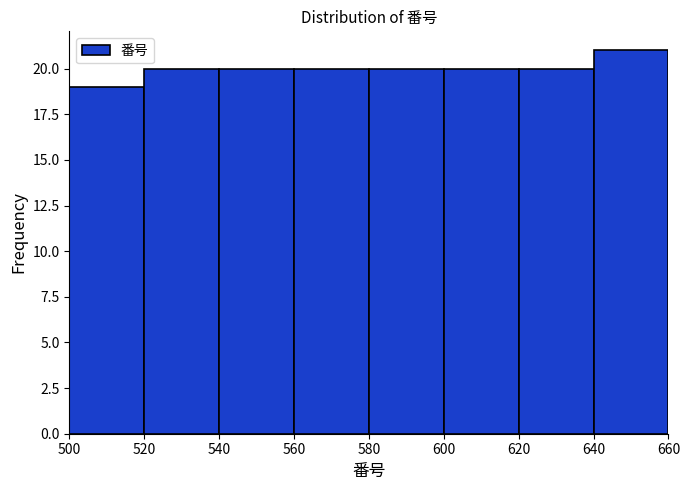

Reading left to right, list every bar in this chart as the range it spans on the x-axis followed by its height. The values are not printed on the chart, so give them approximately, as read against the axis.

500 to 520: 19
520 to 540: 20
540 to 560: 20
560 to 580: 20
580 to 600: 20
600 to 620: 20
620 to 640: 20
640 to 660: 21